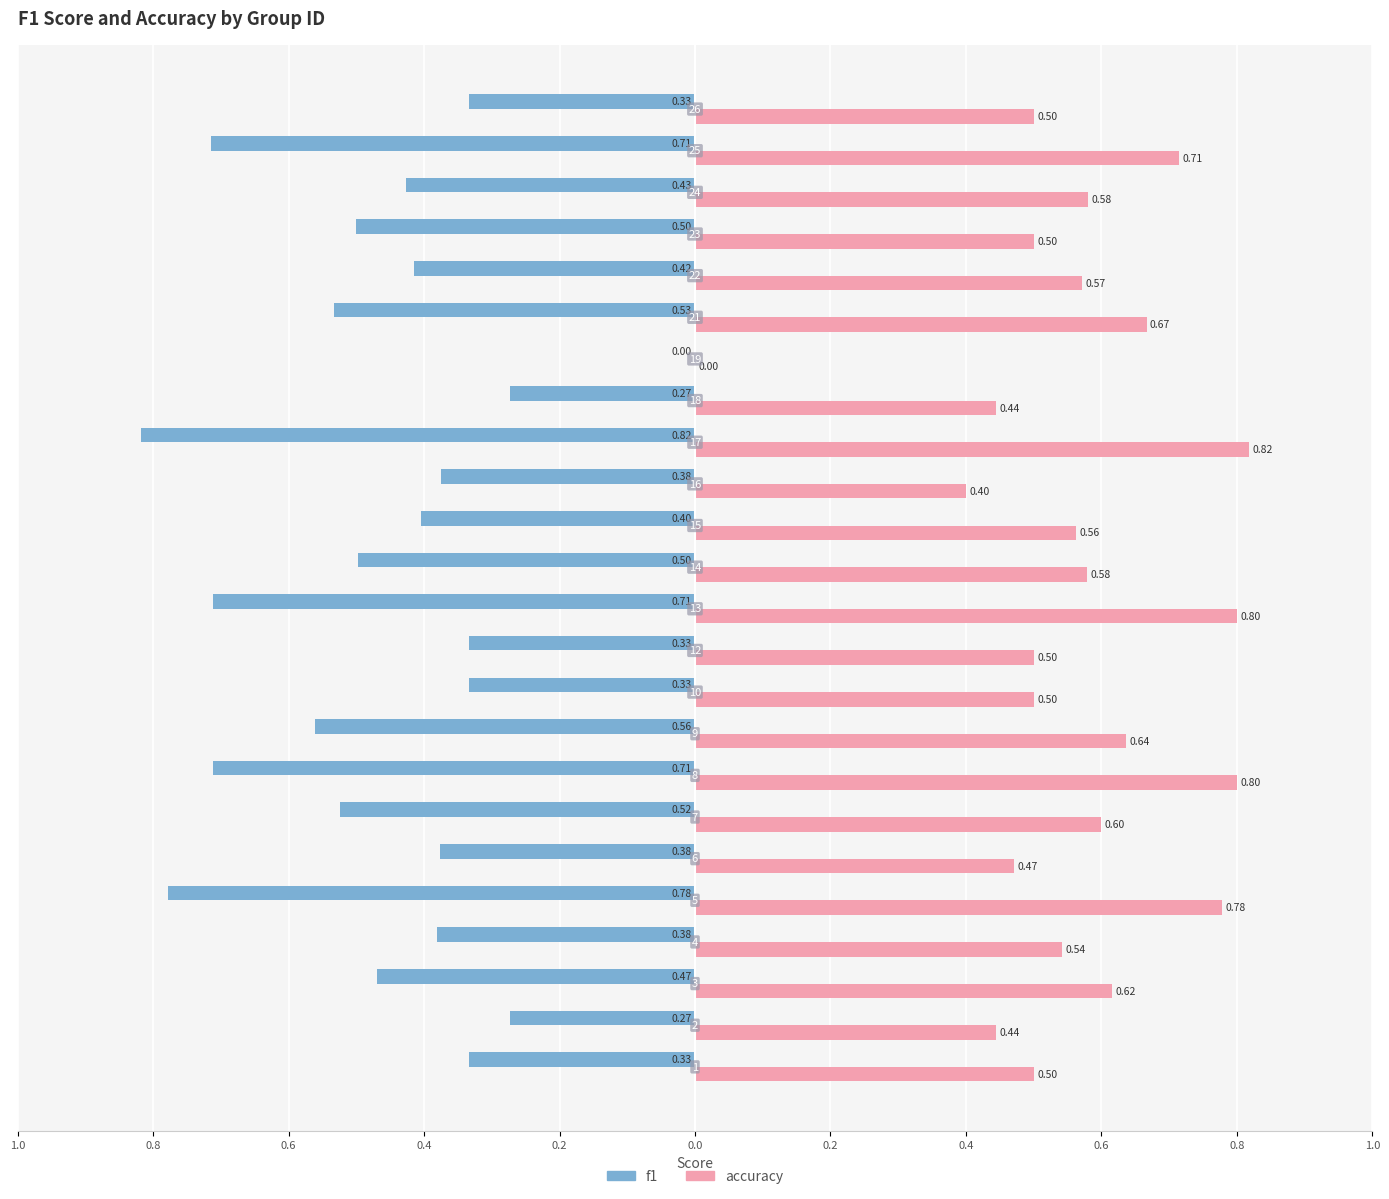

What is the difference between the maximum and second lowest values in the accuracy series?

0.4